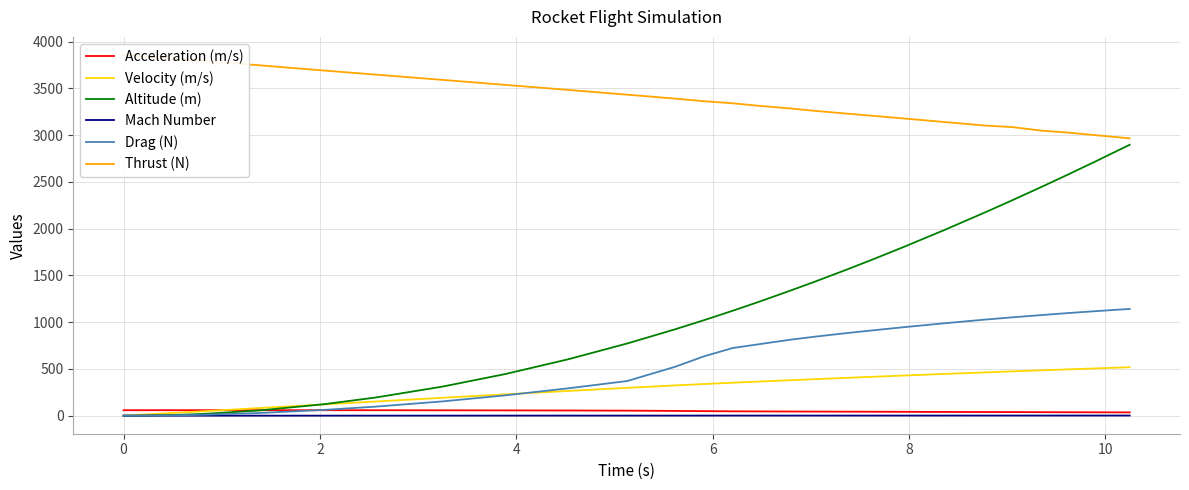

True or false: Velocity (m/s) and Mach Number cross at least once.

False